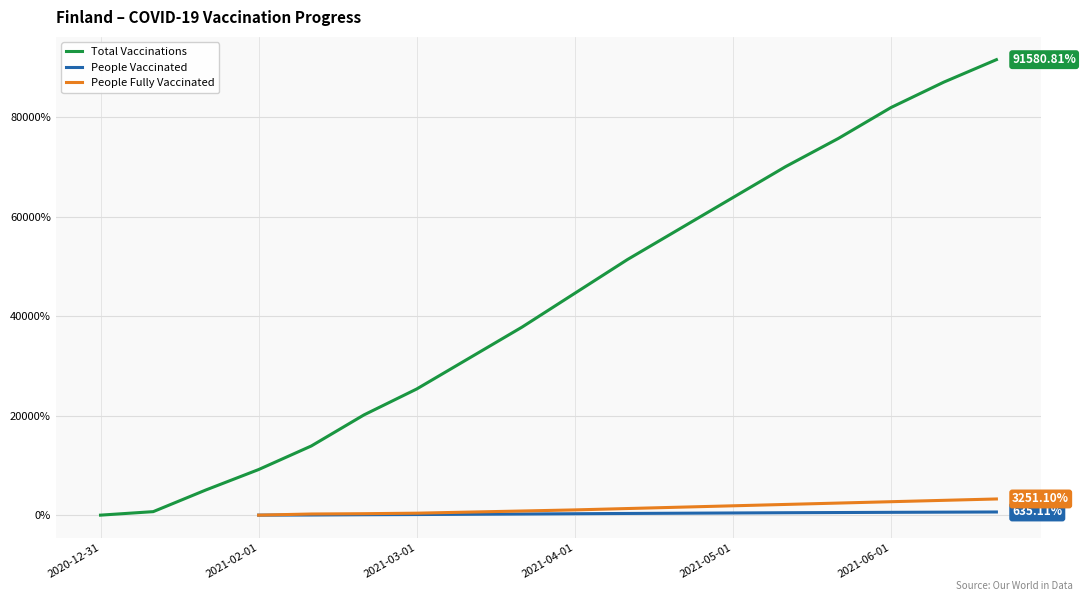

What is the value of the People Fully Vaccinated point at the 11th from the left?

1328.3